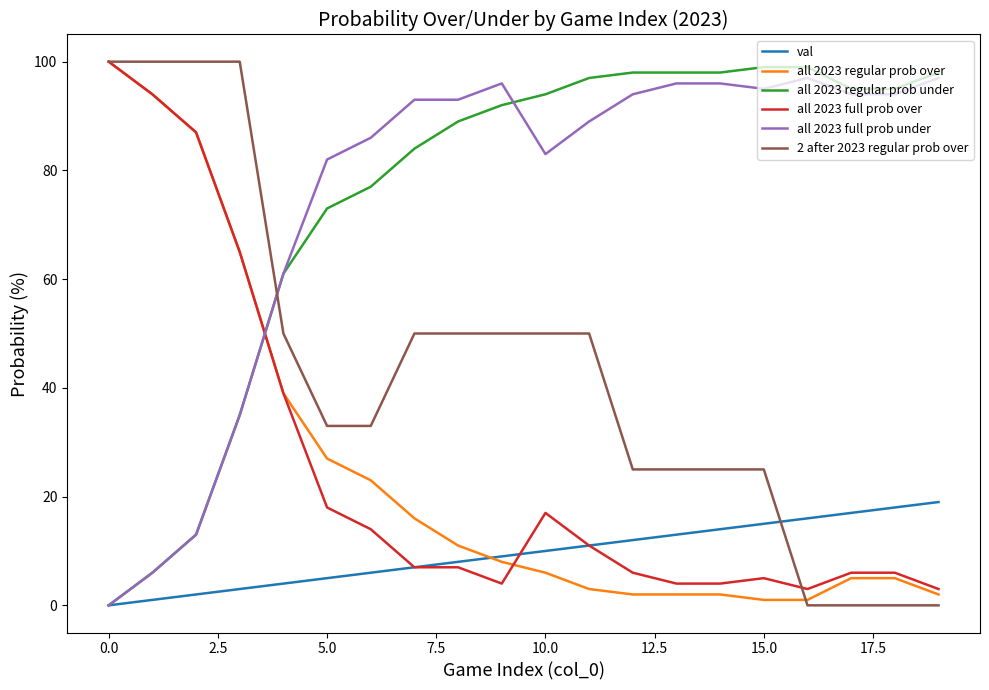

What is the maximum value shown in the chart?

100